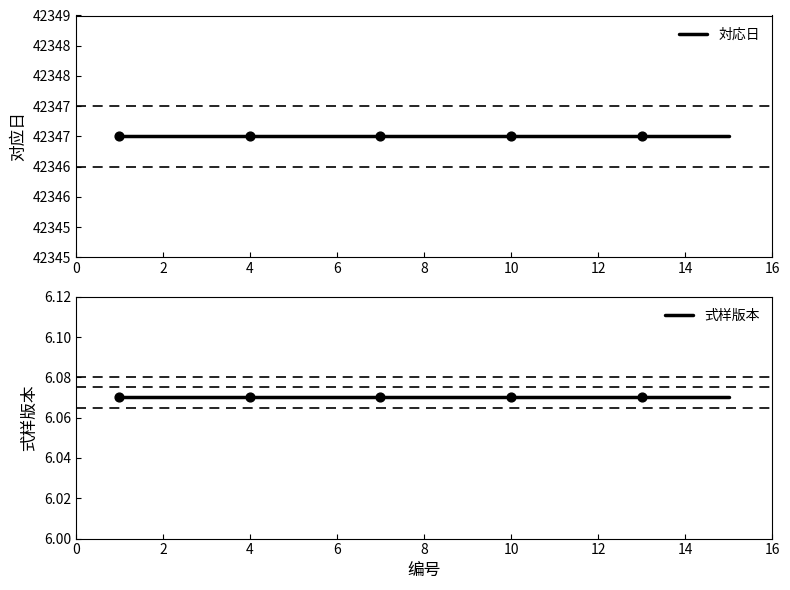

What are all the series names shown in the legend?

対応日, 式样版本